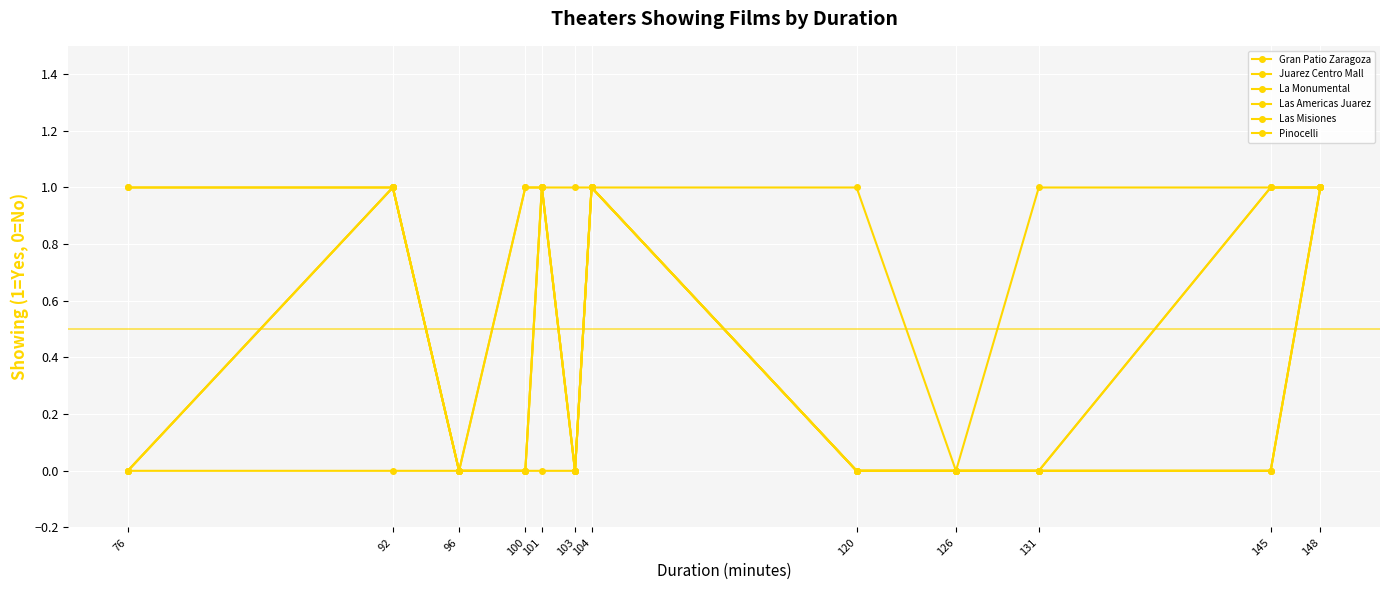

What is the average value of the Las Misiones series?

1